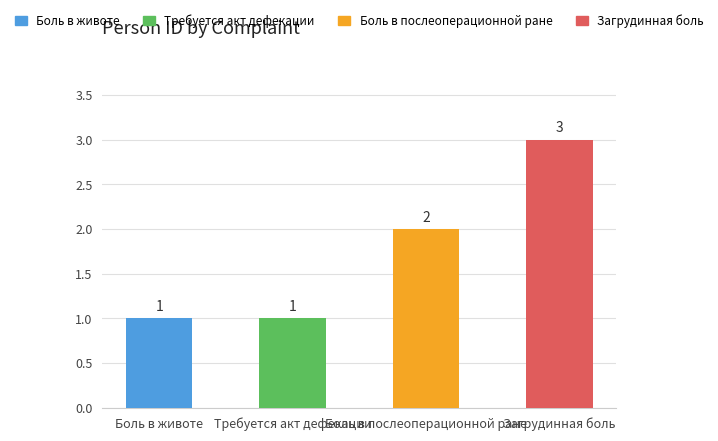

How many data points does each series have?

4